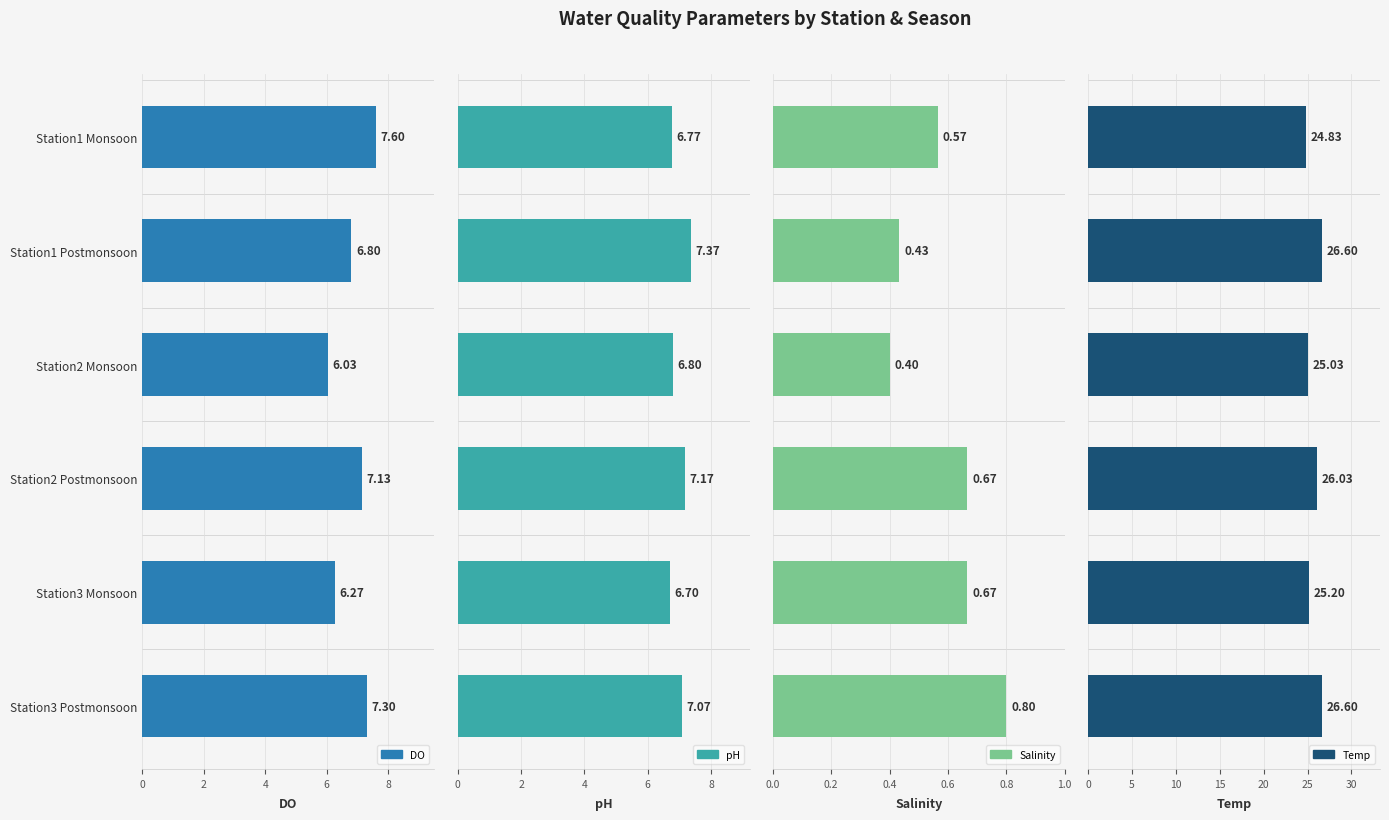

Which series has the largest total across all categories?

Temp